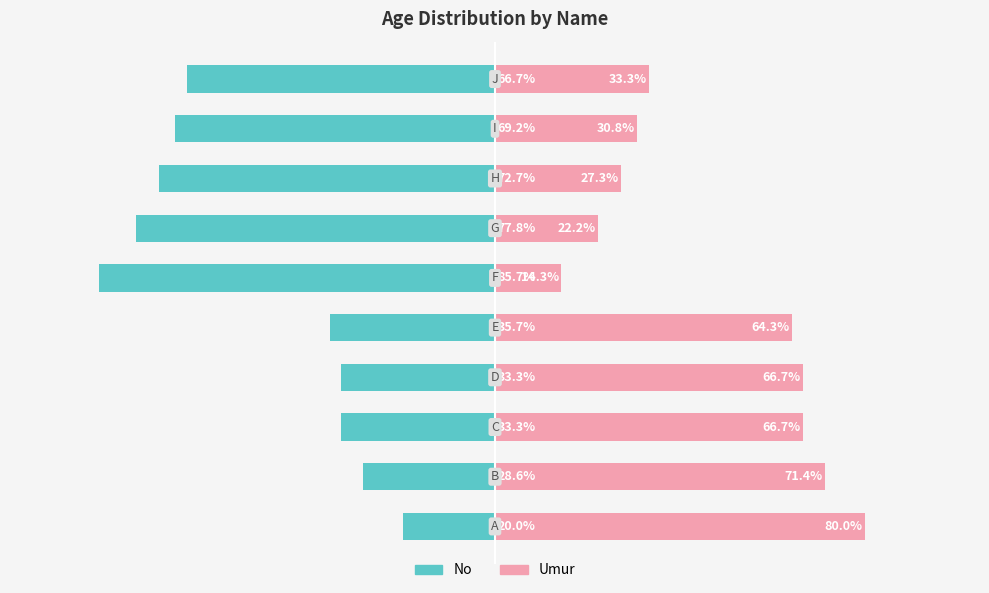

The value of No at 3 is -33.3. True or false?

True